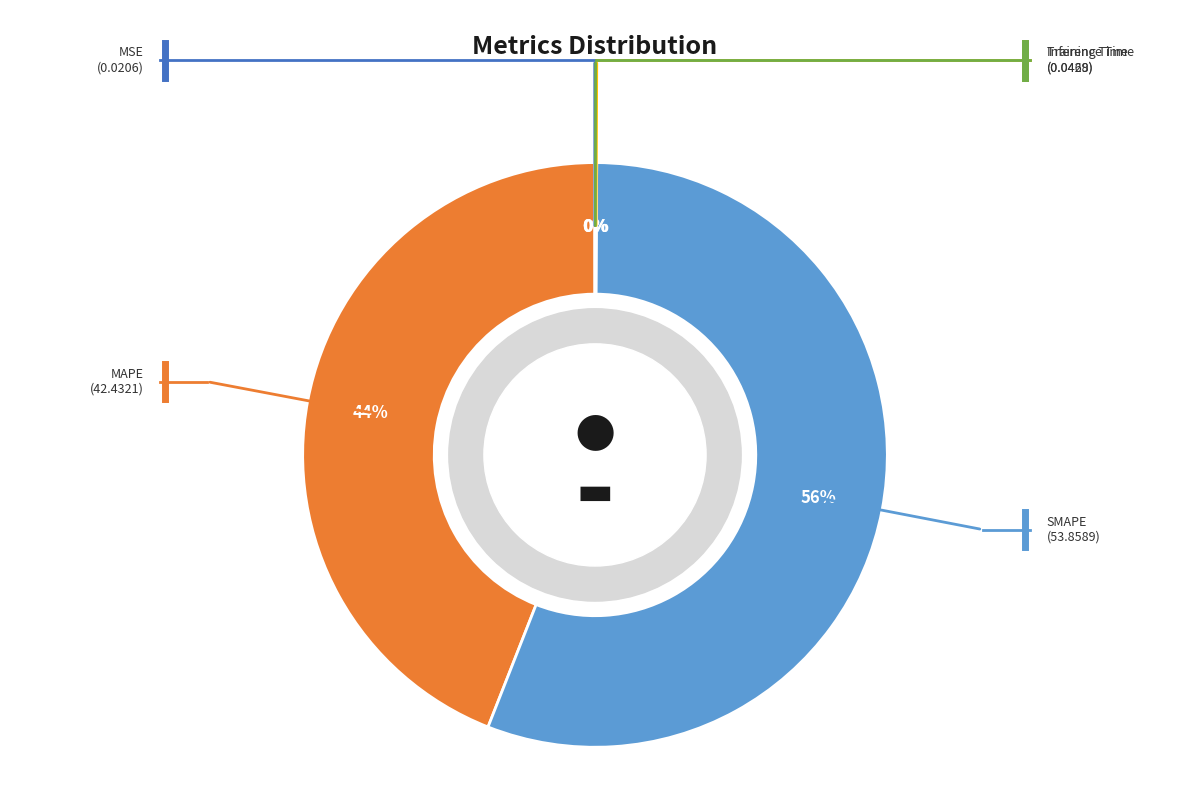

To the nearest percent, what is the average slice percentage?

20%